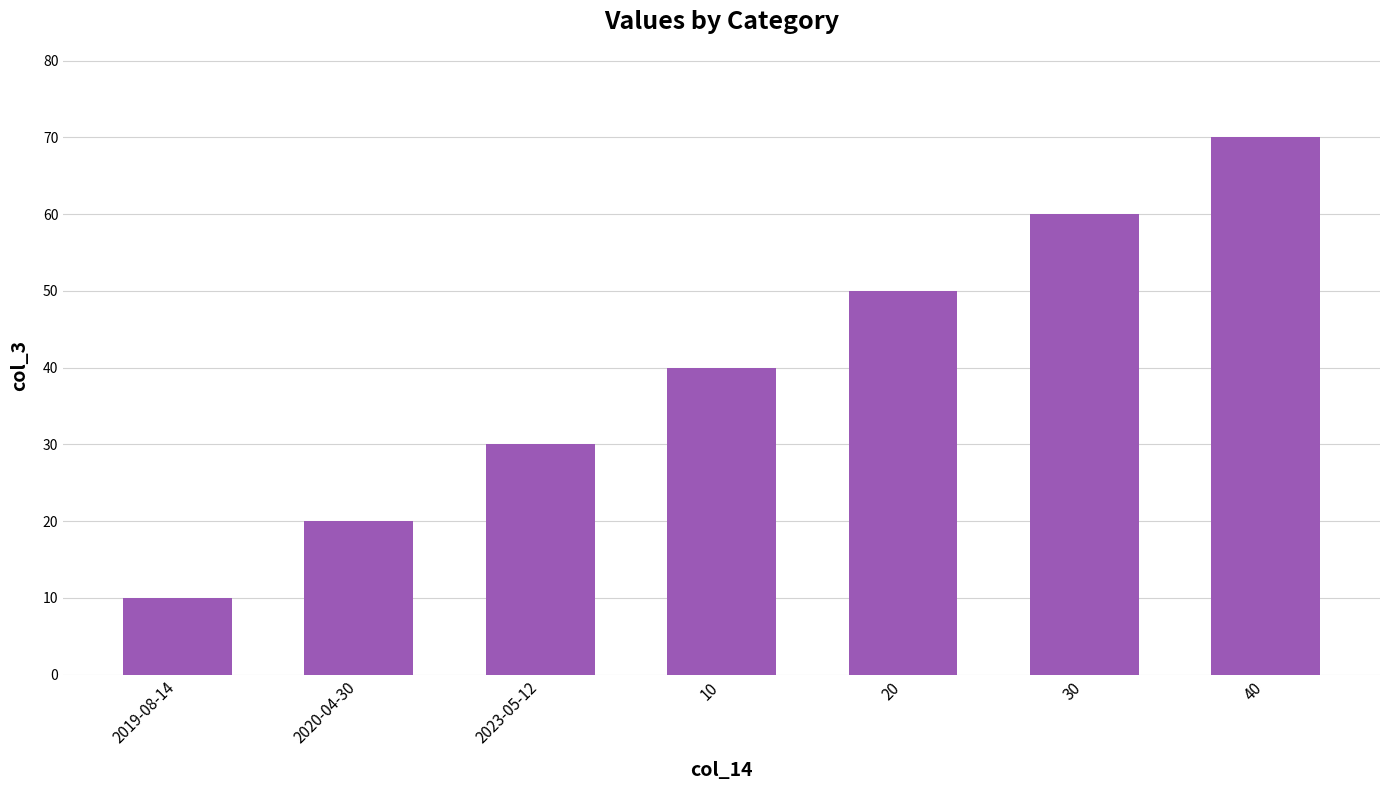

Rank the categories by value from highest to lowest.

40, 30, 20, 10, 2023-05-12, 2020-04-30, 2019-08-14